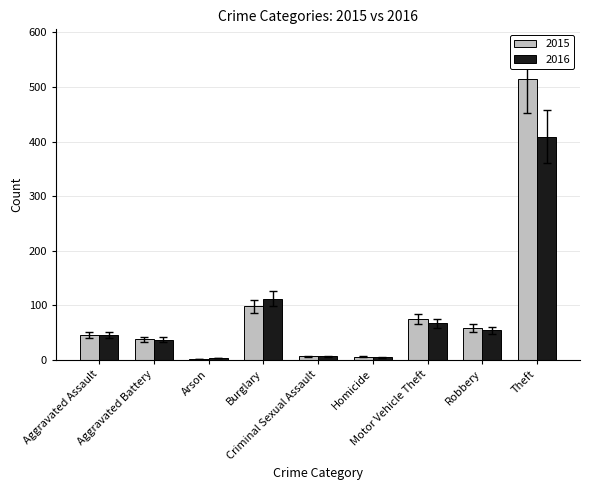

What is the sum of all 2016 values?

741